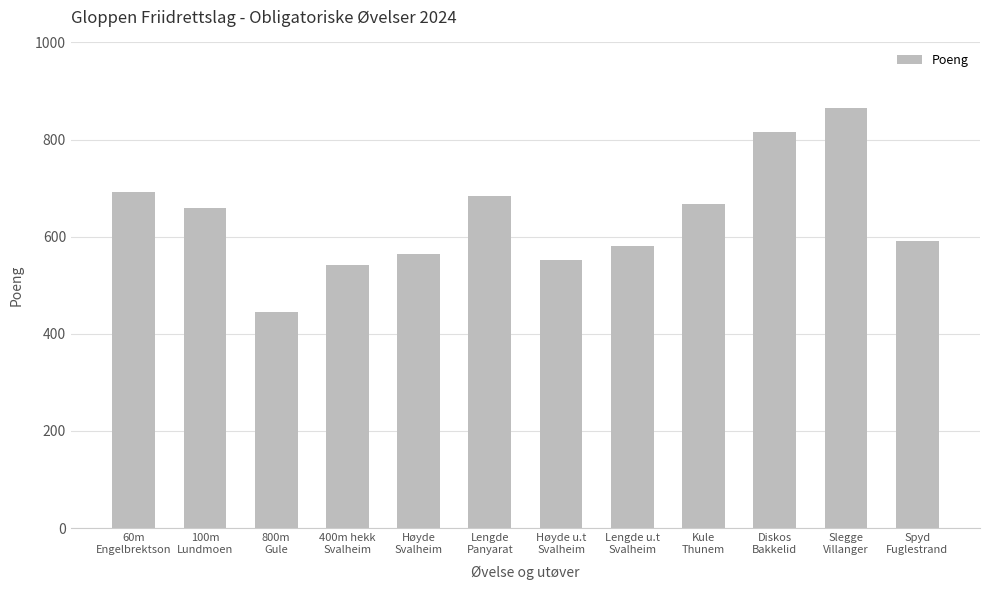

Reading left to right, extract all data points from this chart.

692	659	444	542	565	683	553	580	668	816	864	591